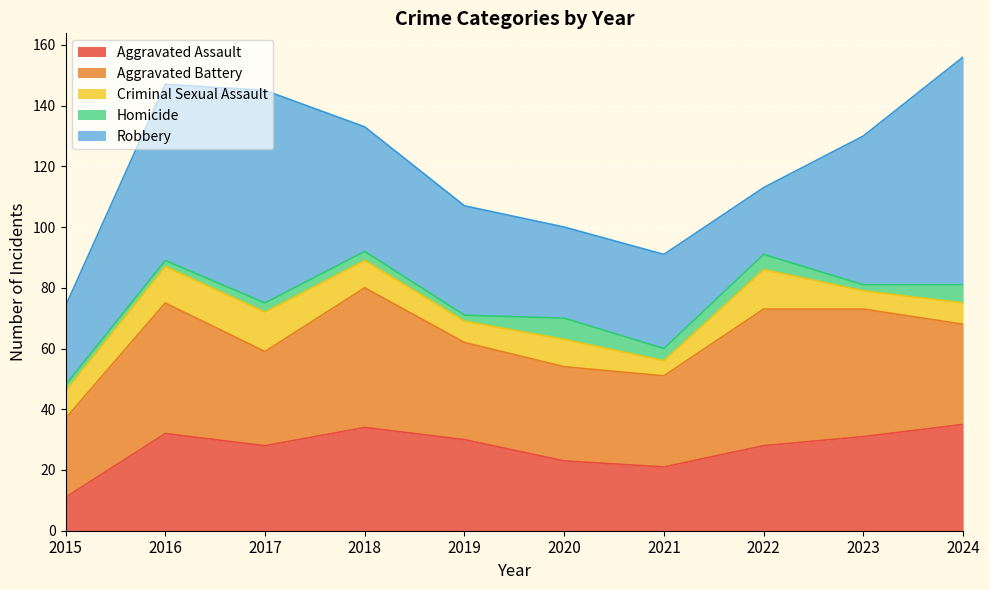

Which series has the largest total across all categories?

Robbery